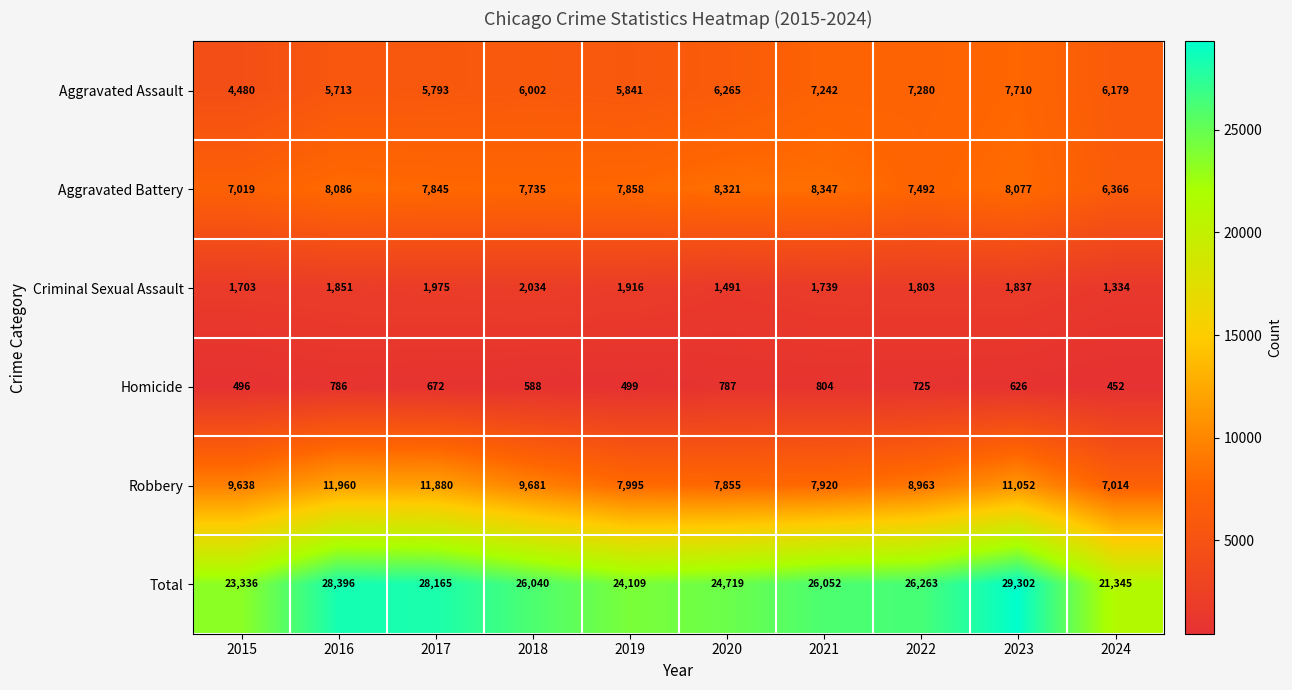

Is it true that Homicide equals 499 at 2019?

True